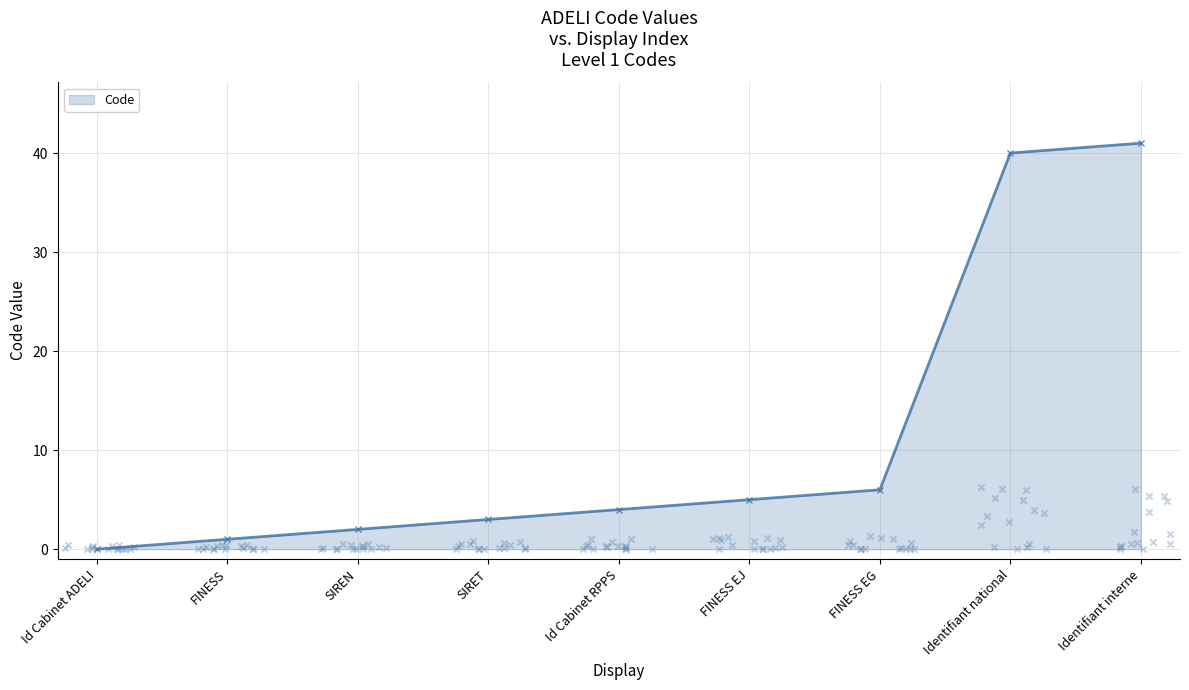

What is the change in value from Id Cabinet ADELI to FINESS EG?

+6